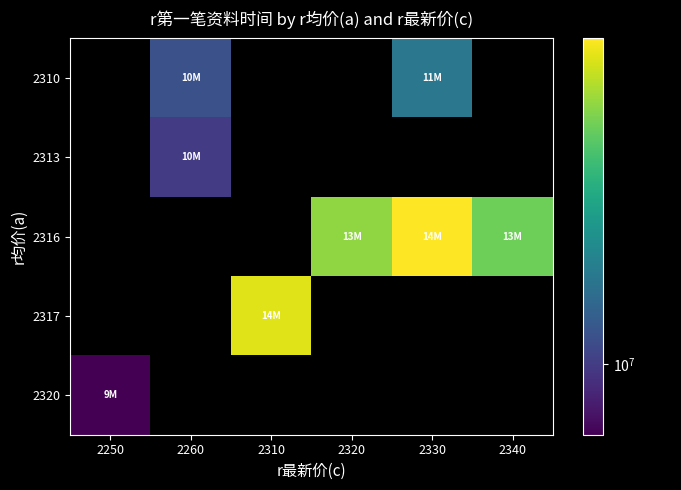

Which series has the largest range (max minus min)?

2316